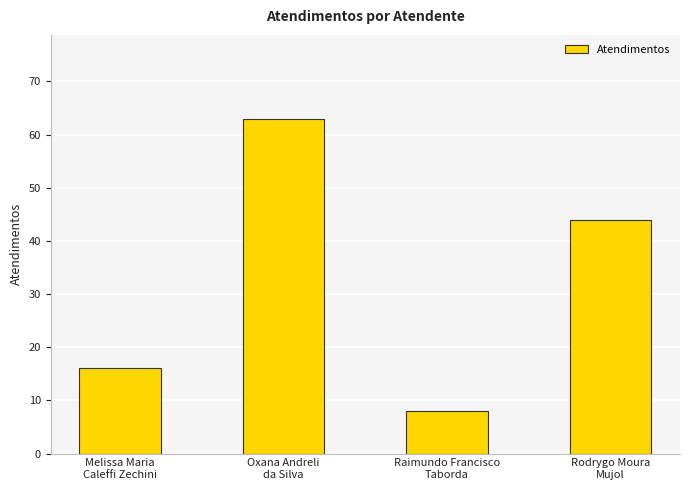

Rank the categories by value from lowest to highest.

Raimundo Francisco
Taborda, Melissa Maria
Caleffi Zechini, Rodrygo Moura
Mujol, Oxana Andreli
da Silva